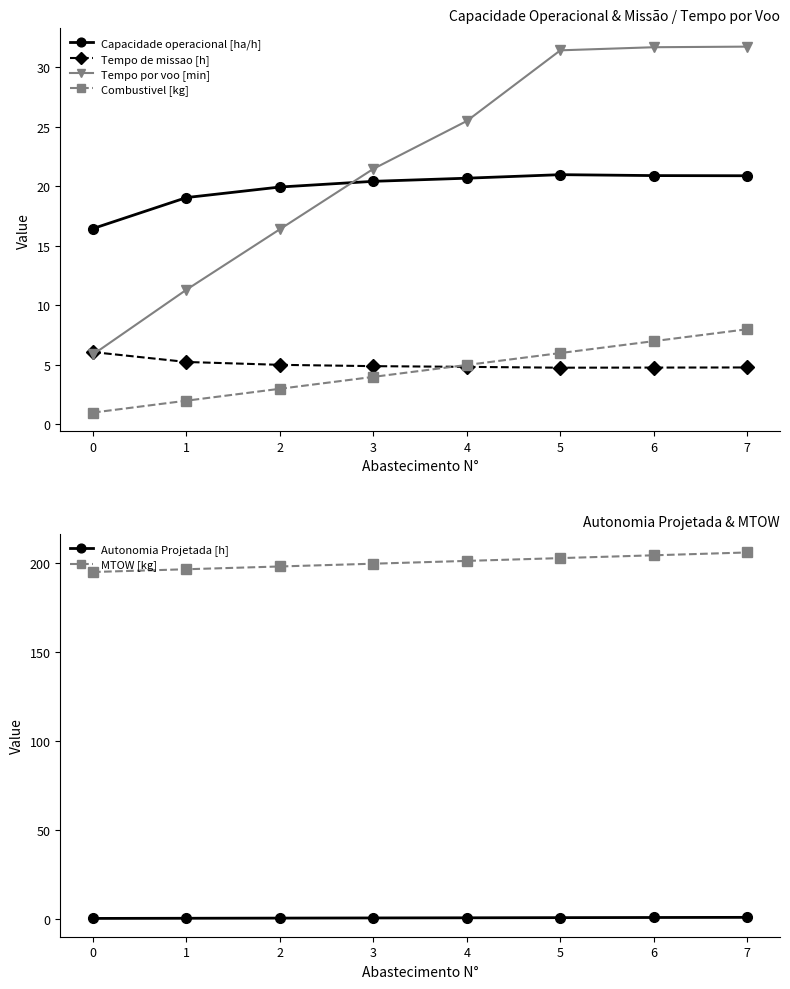

Reading right to left, list all the values displayed in this chart.

Capacidade operacional [ha/h]: 20.9	20.9	21.0	20.7	20.4	19.9	19.1	16.5
Tempo de missao [h]: 4.8	4.8	4.8	4.8	4.9	5.0	5.2	6.1
Tempo por voo [min]: 31.7	31.7	31.4	25.5	21.5	16.4	11.3	5.9
Combustivel [kg]: 8.0	7.0	6.0	5.0	4.0	3.0	2.0	1.0
Autonomia Projetada [h]: 0.7	0.6	0.5	0.4	0.4	0.3	0.2	0.1
MTOW [kg]: 205.8	204.2	202.6	201.0	199.4	197.9	196.3	194.8